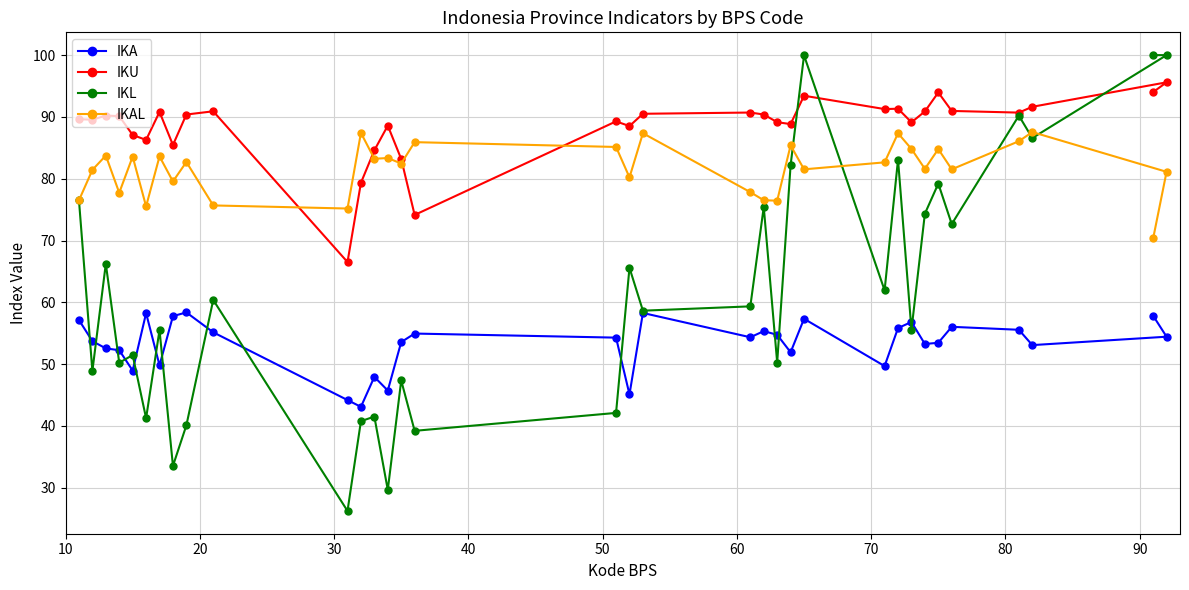

Rank the series by their maximum value, from lowest to highest.

IKA, IKAL, IKU, IKL